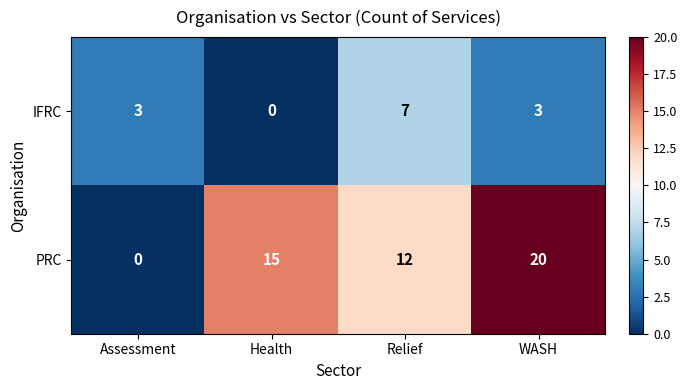

Rank the series by their maximum value, from highest to lowest.

PRC, IFRC